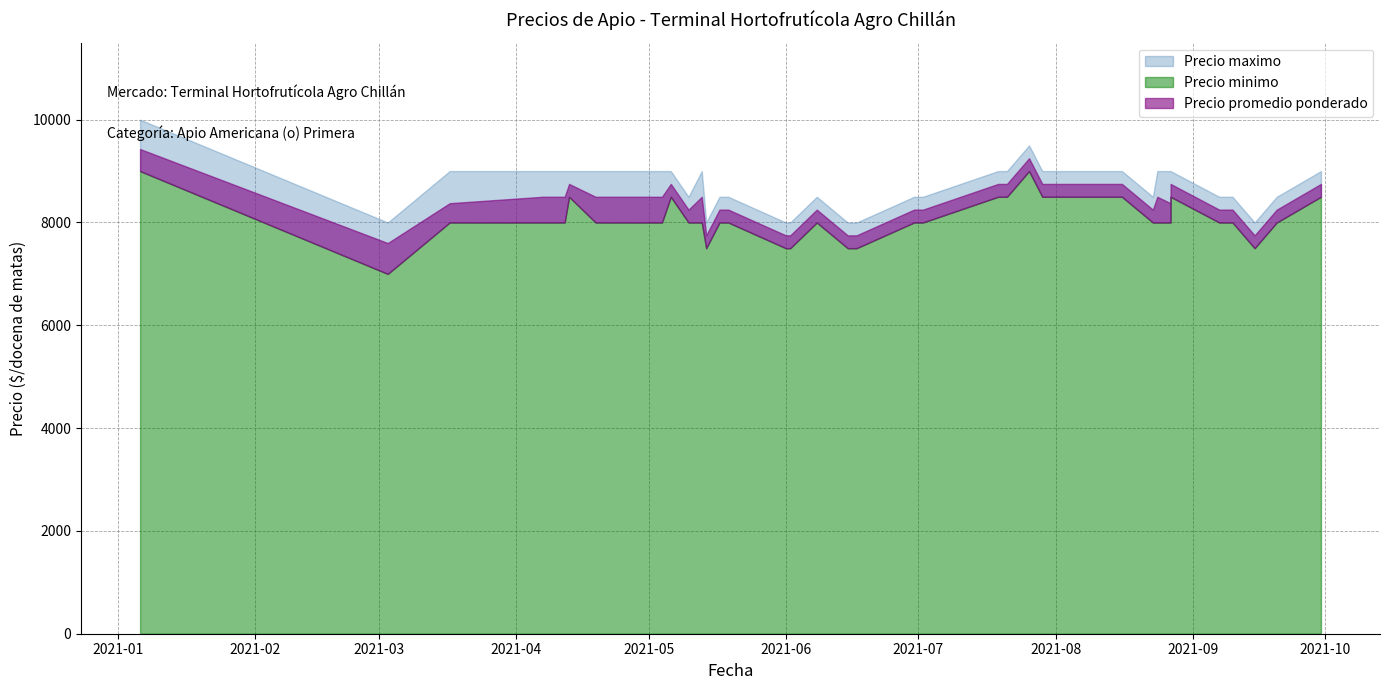

Does the chart have visible grid lines?

Yes